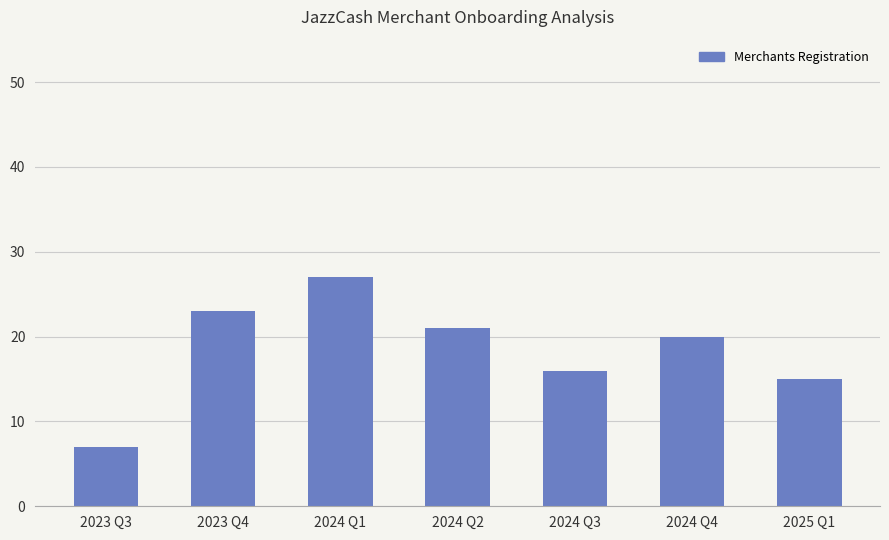

What is the greatest value displayed?

27